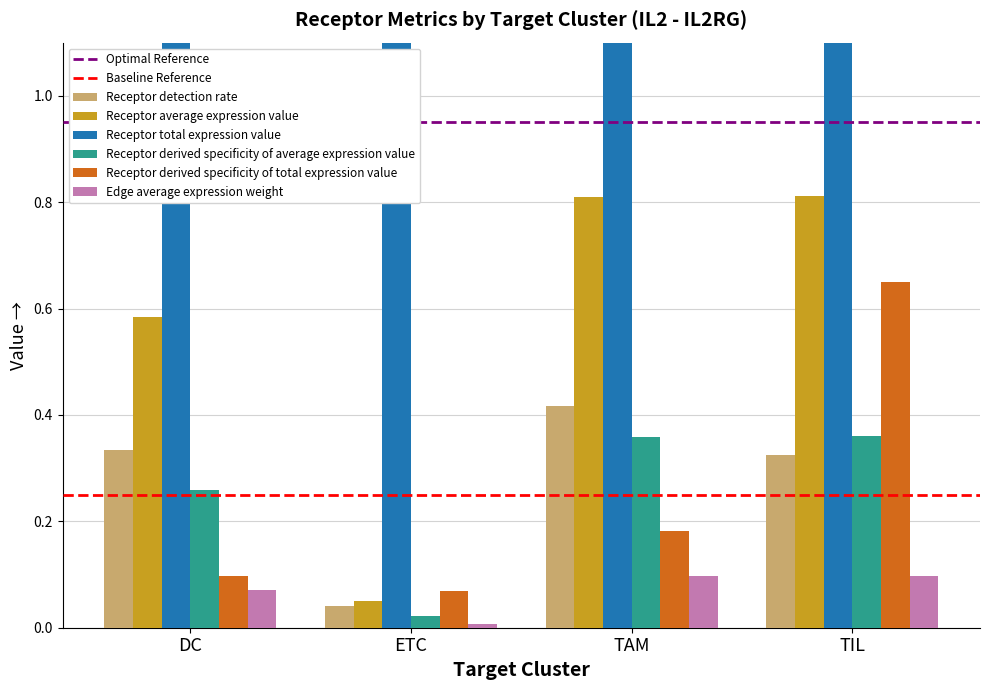

What is the difference between the maximum and second lowest values in the Receptor derived specificity of total expression value series?

0.6